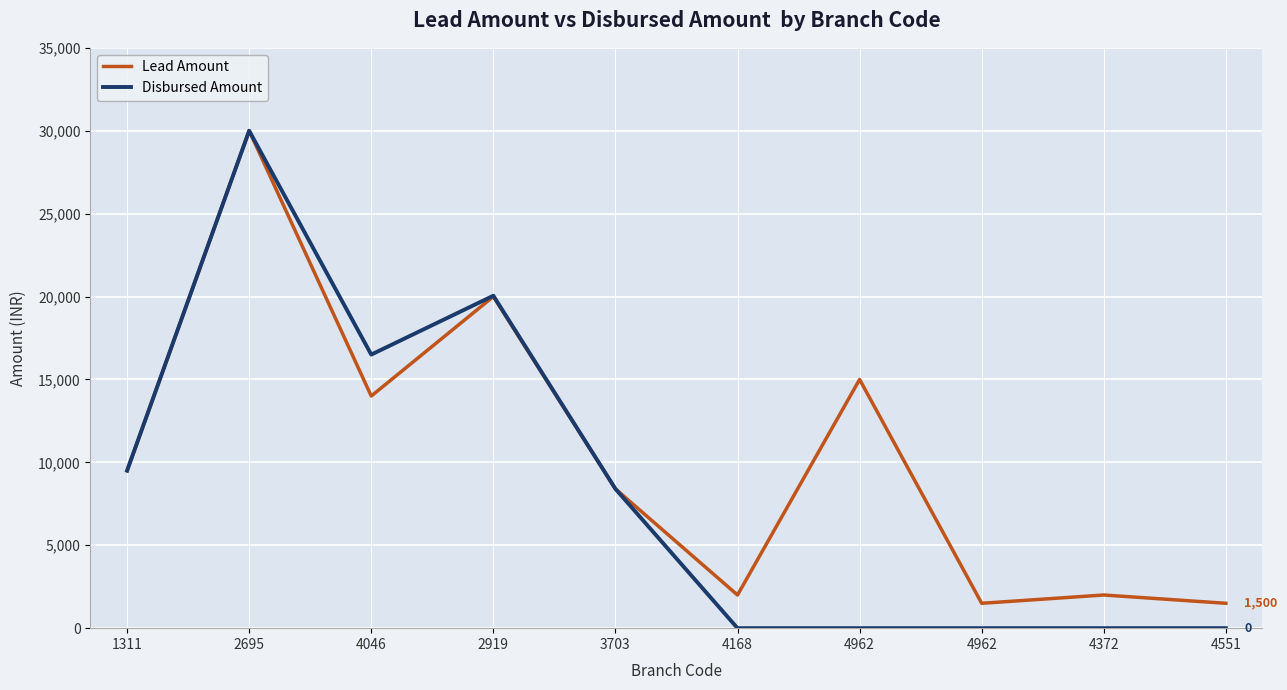

Does the chart have visible grid lines?

Yes